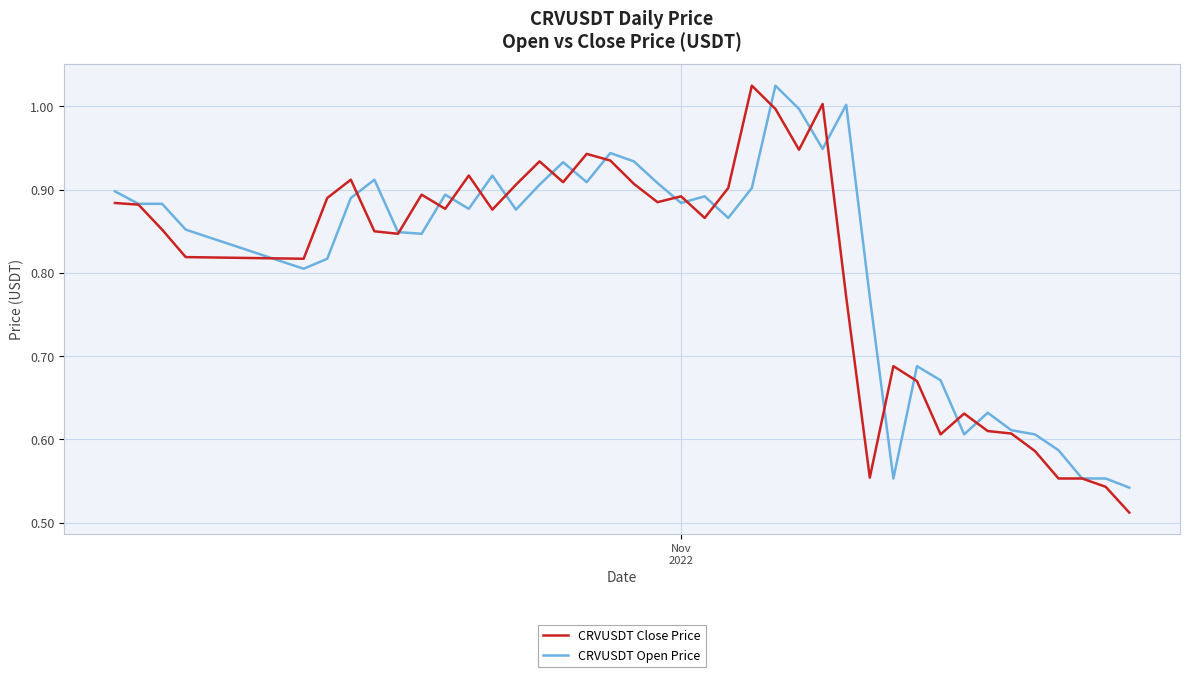

Which series has the largest range (max minus min)?

CRVUSDT Close Price